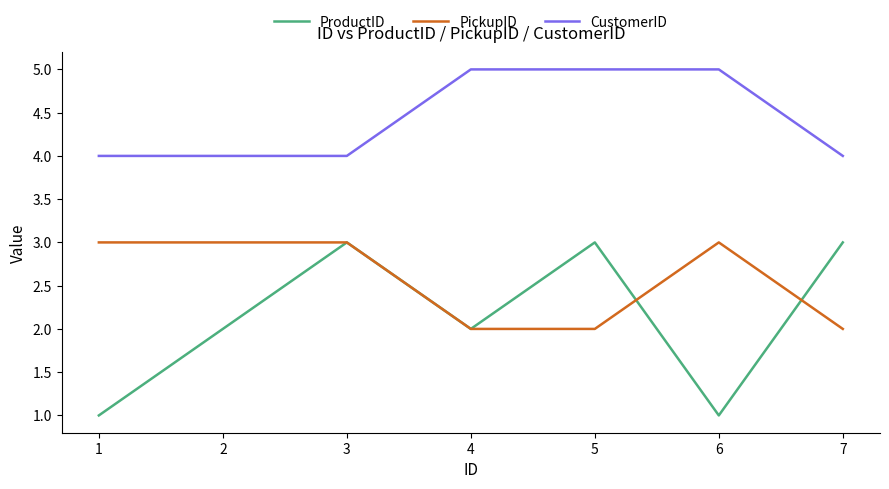

What is the sum of all CustomerID values?

31